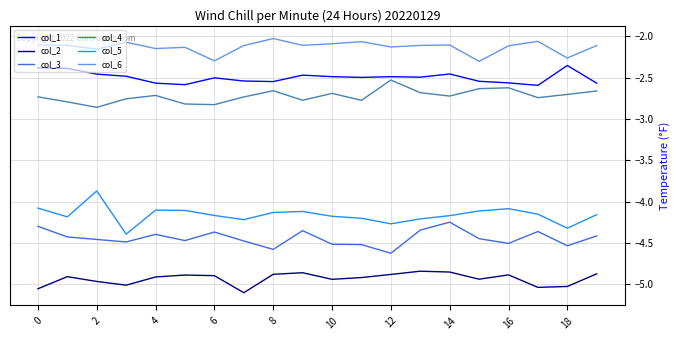

What are all the series names shown in the legend?

col_1, col_2, col_3, col_4, col_5, col_6